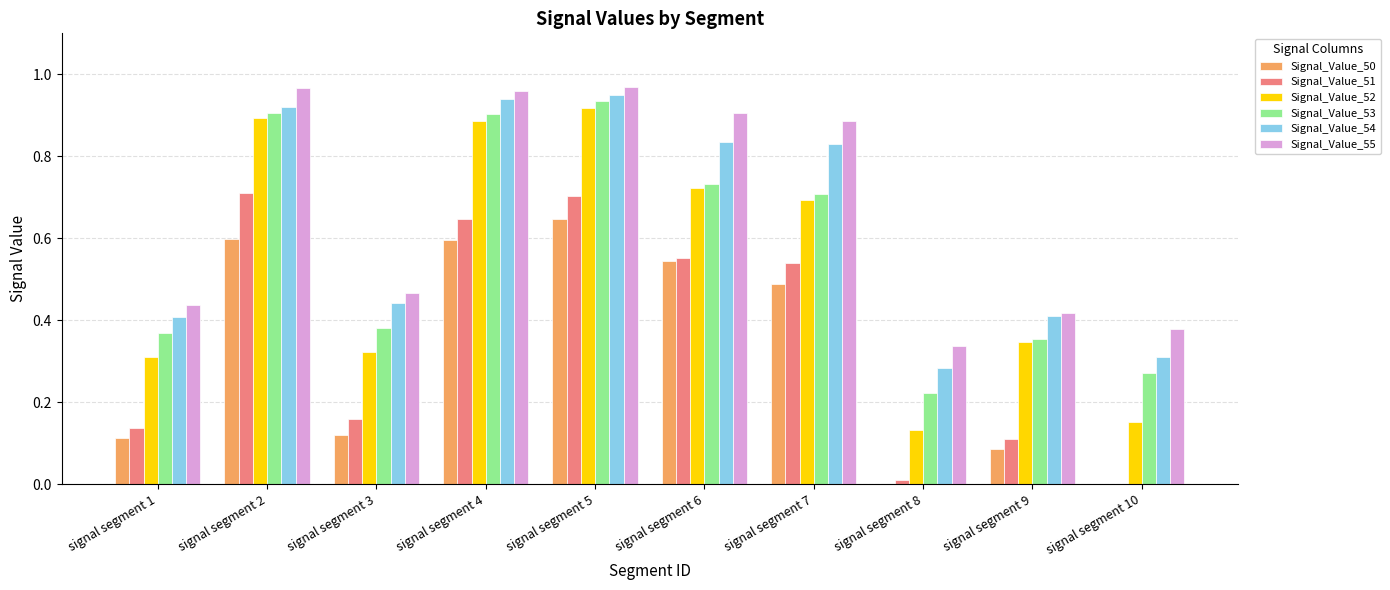

How many Signal_Value_50 values are between 0 and 1?

10